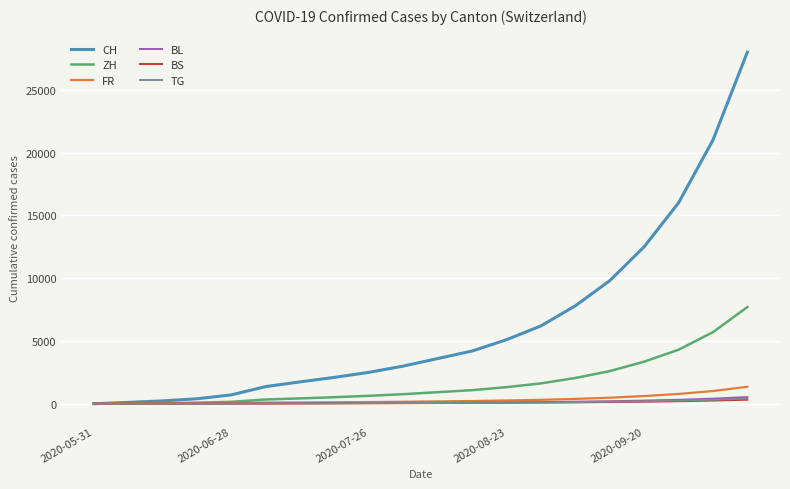

What is the greatest value displayed?

28000